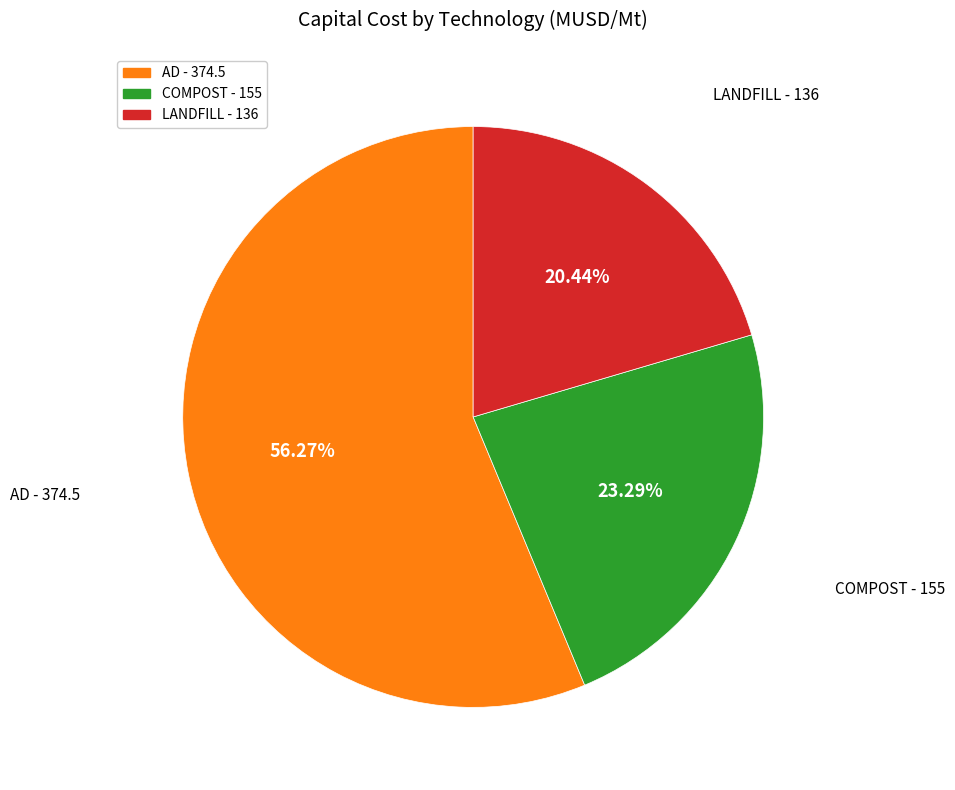

Is there a majority slice in this chart?

Yes